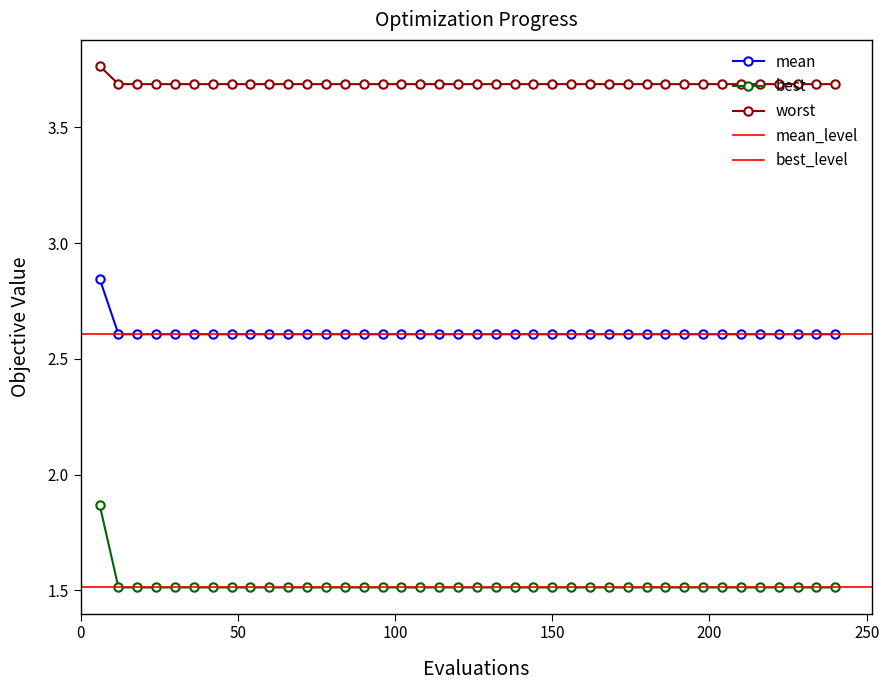

How many series are shown in this chart?

3